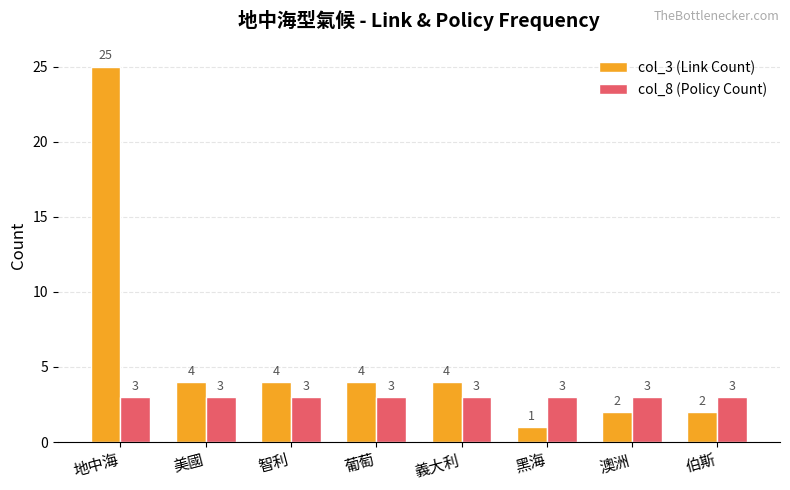

What is the difference between the maximum and second lowest values in the col_3 (Link Count) series?

23